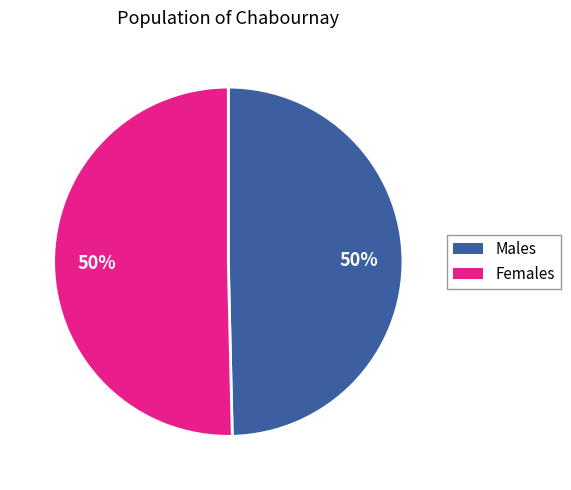

True or false: Males accounts for 50% of the total.

True